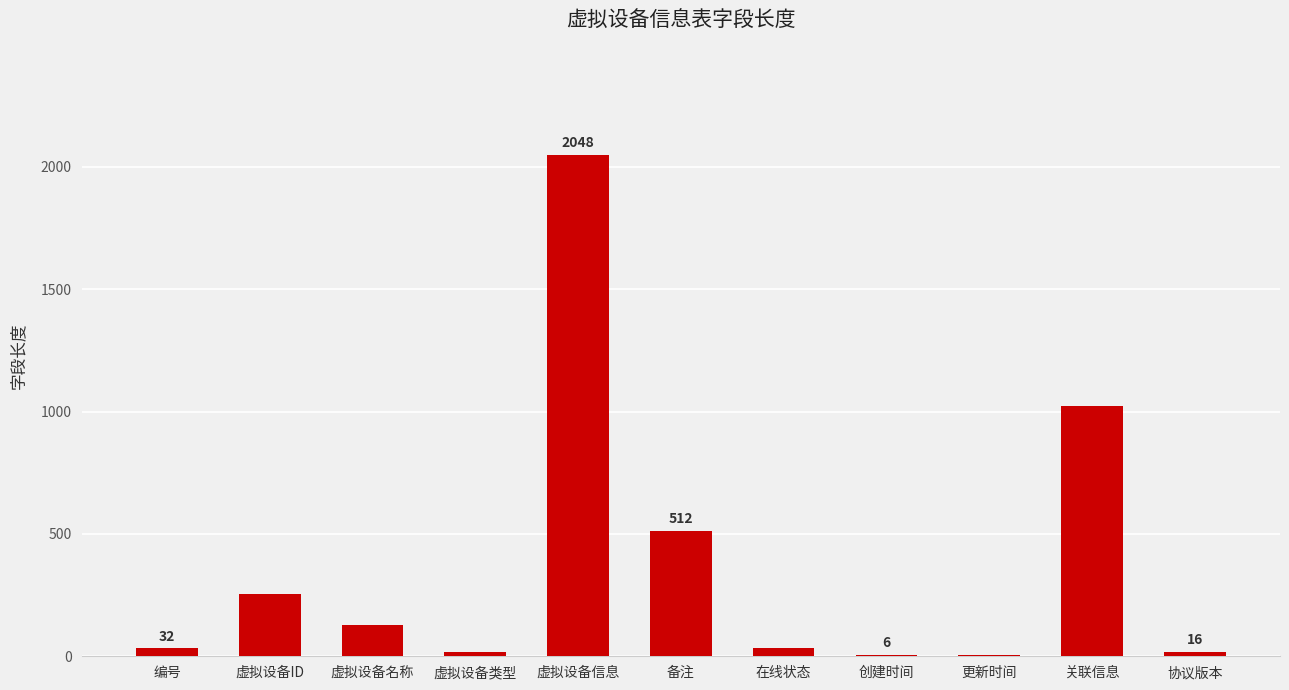

Reading right to left, transcribe all the data shown in this chart.

16	1024	6	6	32	512	2048	16	128	256	32